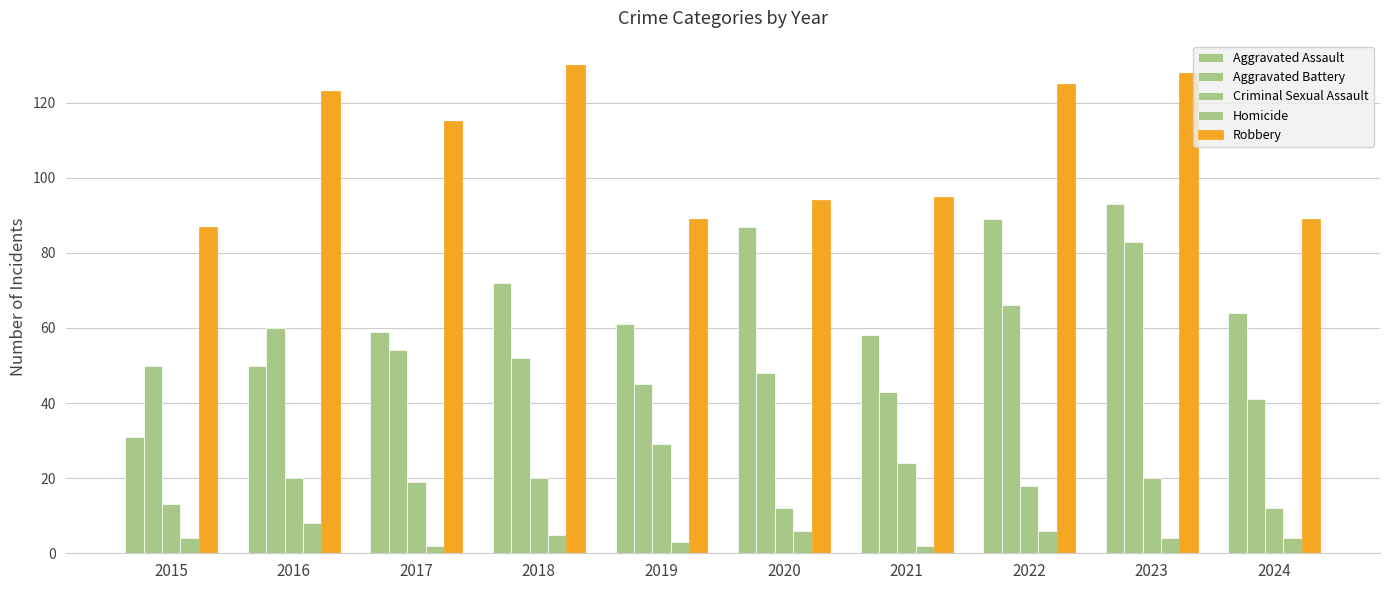

Reading right to left, list all the values displayed in this chart.

Aggravated Assault: 64	93	89	58	87	61	72	59	50	31
Aggravated Battery: 41	83	66	43	48	45	52	54	60	50
Criminal Sexual Assault: 12	20	18	24	12	29	20	19	20	13
Homicide: 4	4	6	2	6	3	5	2	8	4
Robbery: 89	128	125	95	94	89	130	115	123	87